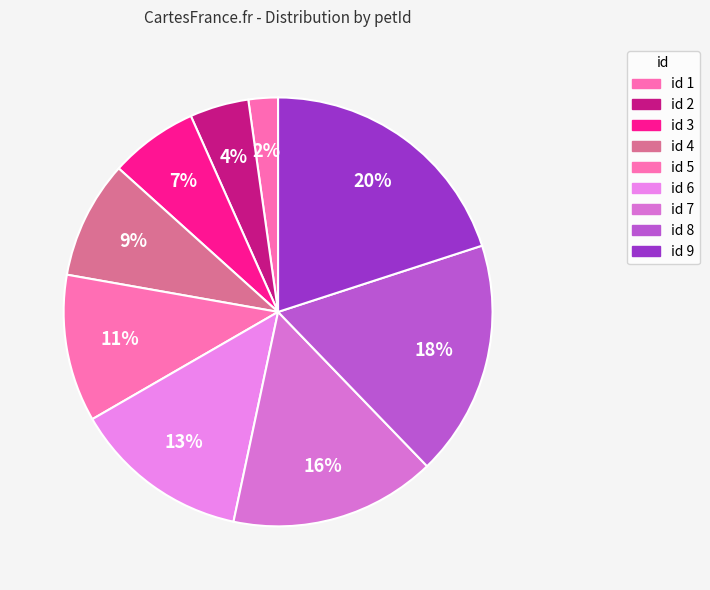

How many slices are in this pie chart?

9